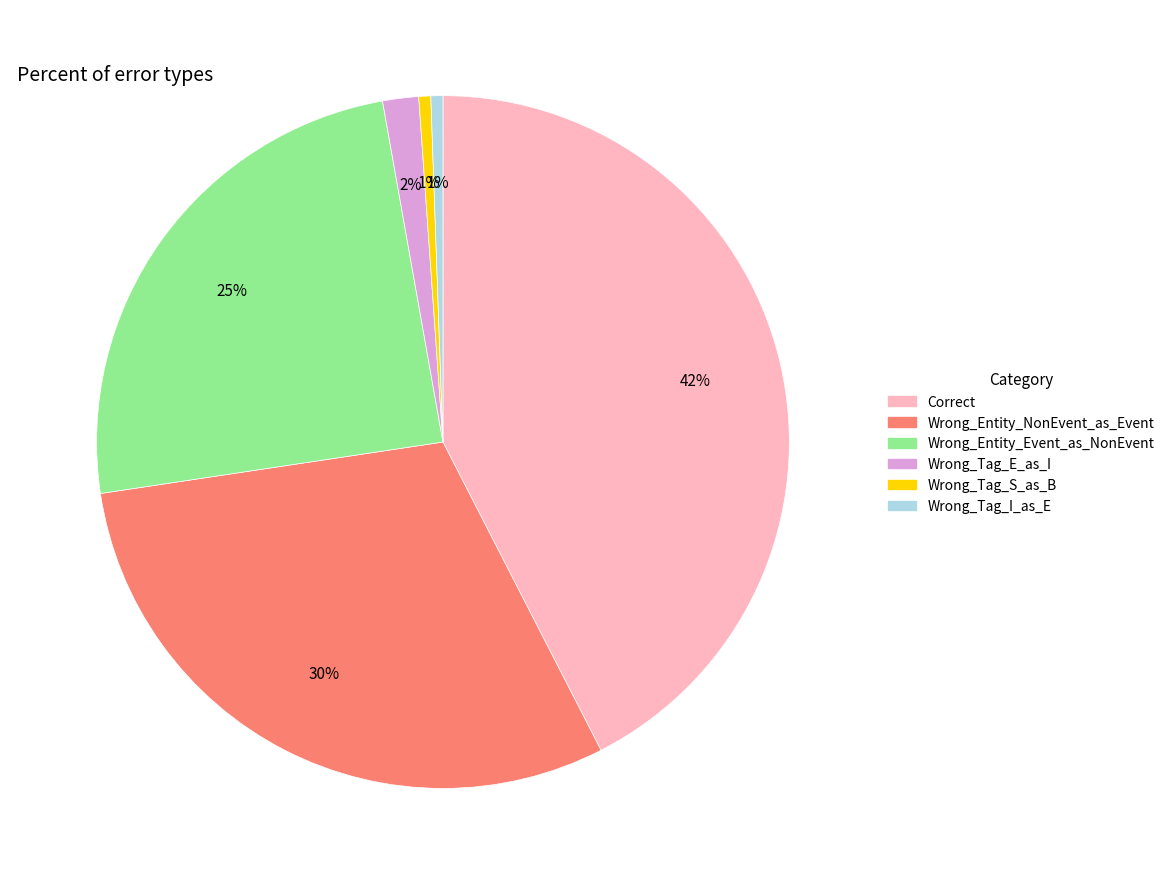

Which slice is the largest?

Correct